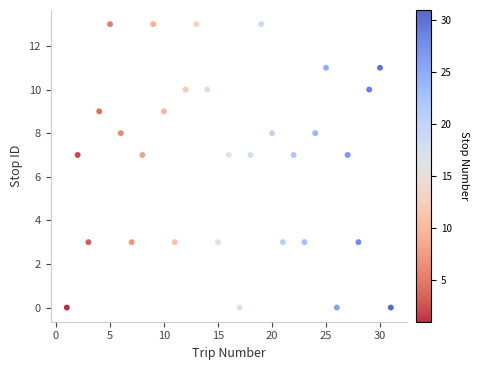

What is the range of X values (max minus min)?

30